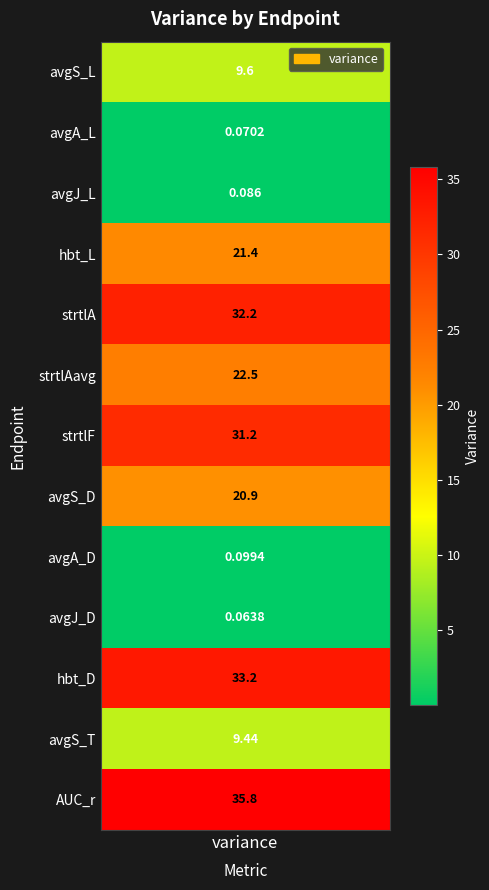

Reading right to left, extract all data points from this chart.

35.8	9.4	33.2	0.1	0.1	20.9	31.2	22.5	32.2	21.4	0.1	0.1	9.6